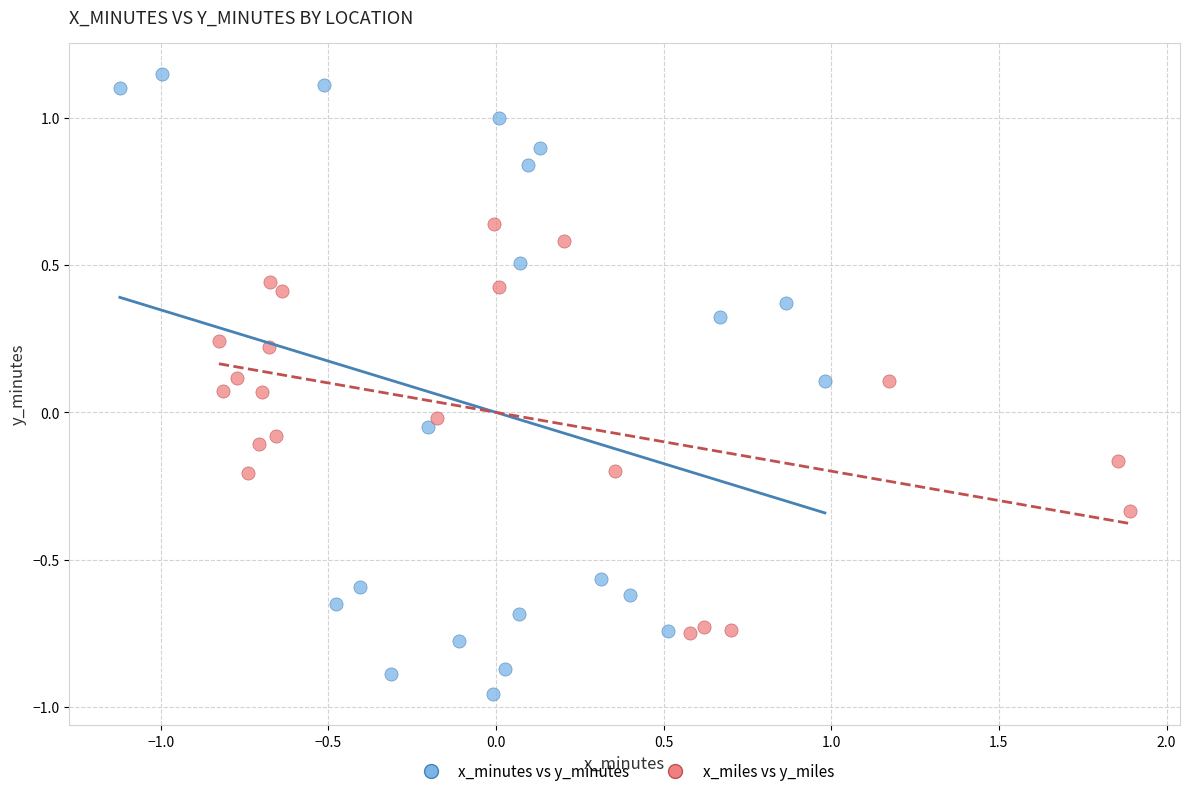

Which series has the largest Y range (max minus min)?

x_minutes vs y_minutes